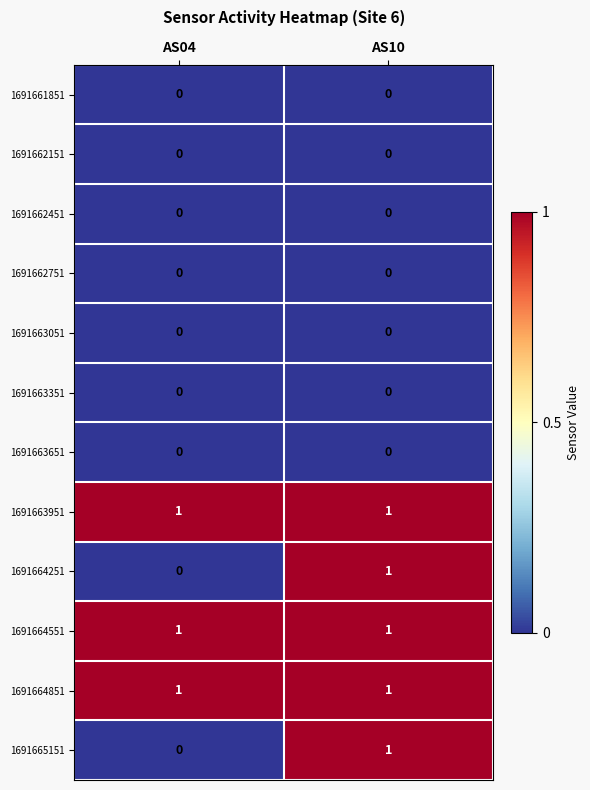

What is the total value across all series at AS04?

3